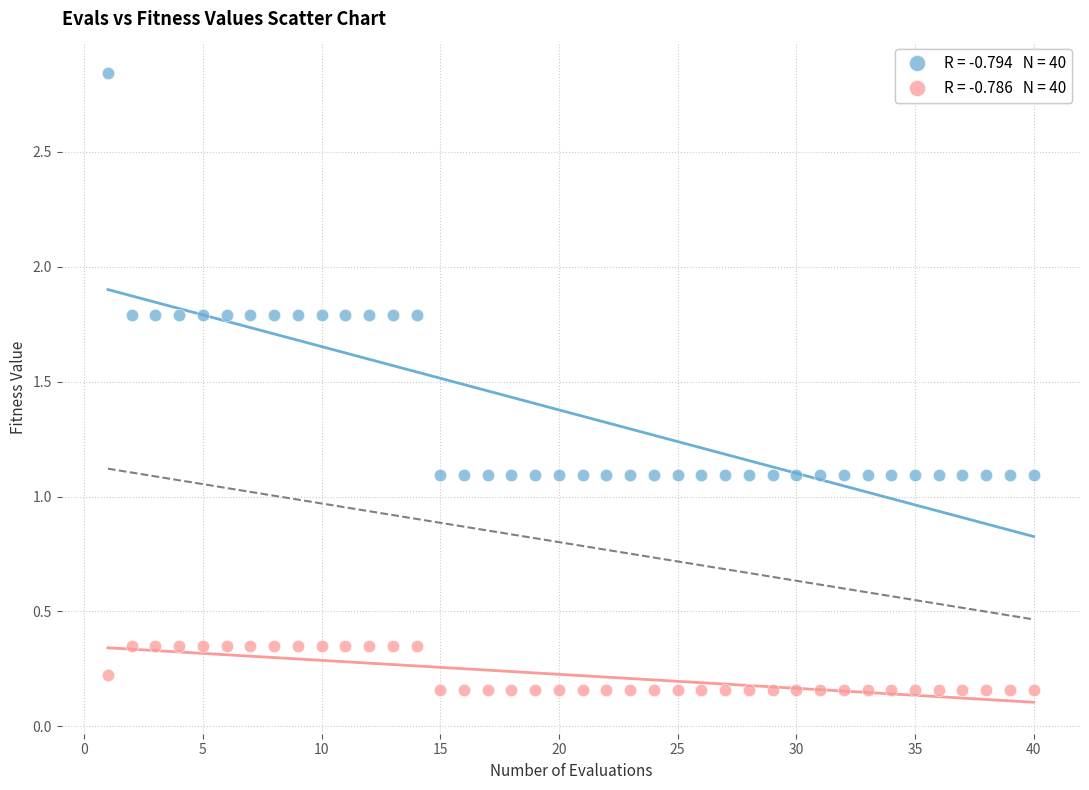

Across all data points, what is the range of X values (max minus min)?

39.0